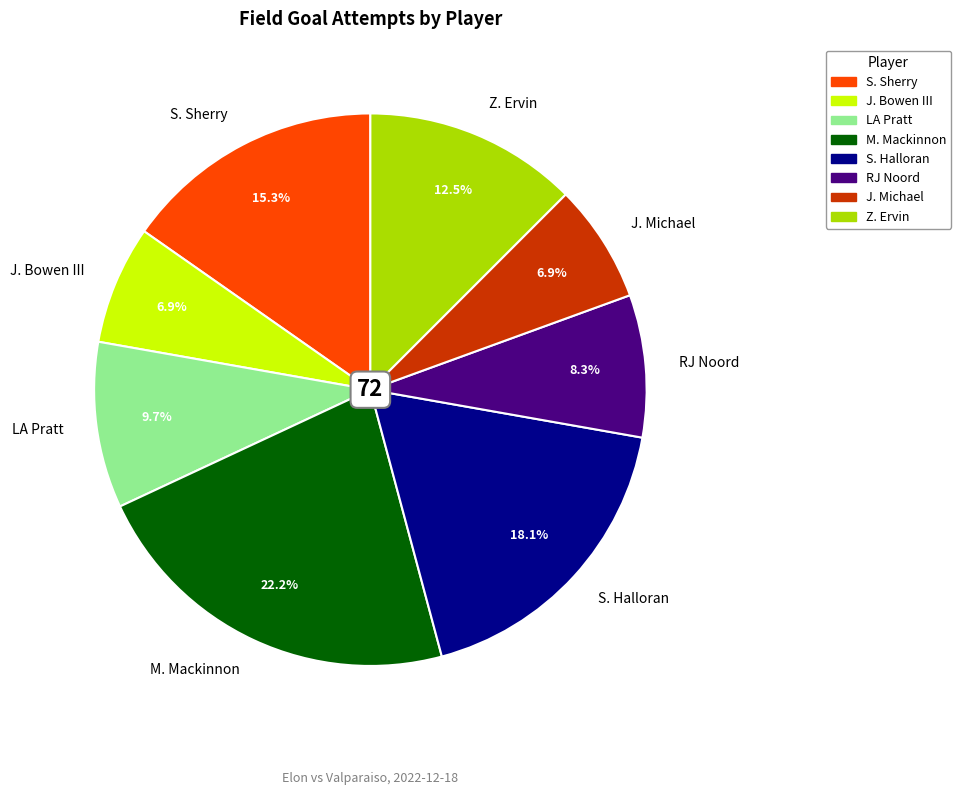

What percentage is the M. Mackinnon slice, to the nearest percent?

22%